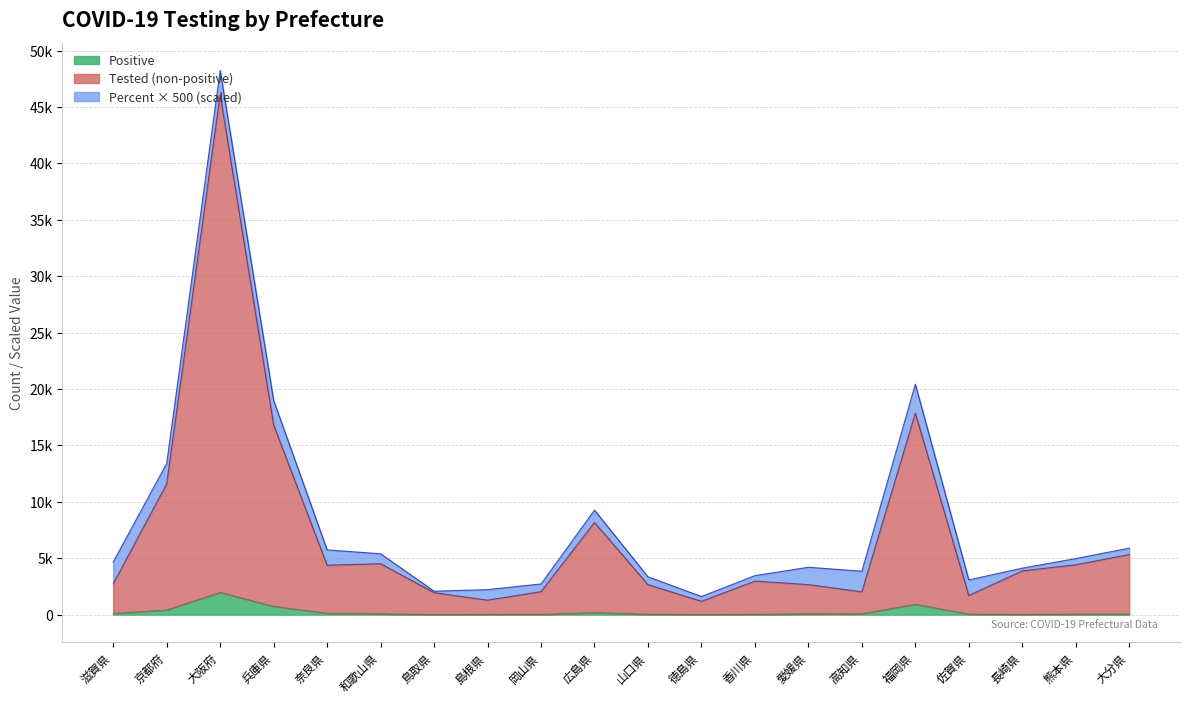

Reading left to right, what are all the values shown in this chart?

Positive: 滋賀県=106	京都府=420	大阪府=1967	兵庫県=731	奈良県=119	和歌山県=80	鳥取県=5	島根県=24	岡山県=28	広島県=178	山口県=37	徳島県=10	香川県=29	愛媛県=82	高知県=74	福岡県=917	佐賀県=47	長崎県=19	熊本県=49	大分県=60
Tested: 滋賀県=2737	京都府=11599	大阪府=46112	兵庫県=16817	奈良県=4383	和歌山県=4515	鳥取県=1950	島根県=1285	岡山県=2038	広島県=8178	山口県=2662	徳島県=1183	香川県=2975	愛媛県=2663	高知県=2025	福岡県=17868	佐賀県=1700	長崎県=3878	熊本県=4421	大分県=5331